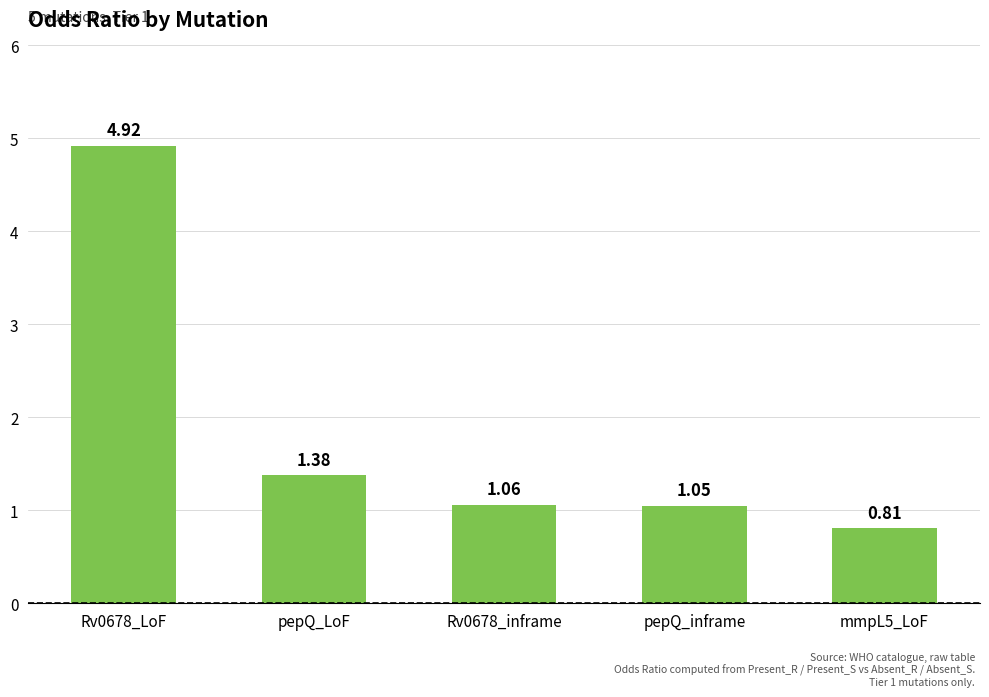

The chart shows a value of 1.8 at Rv0678_inframe. True or false?

False